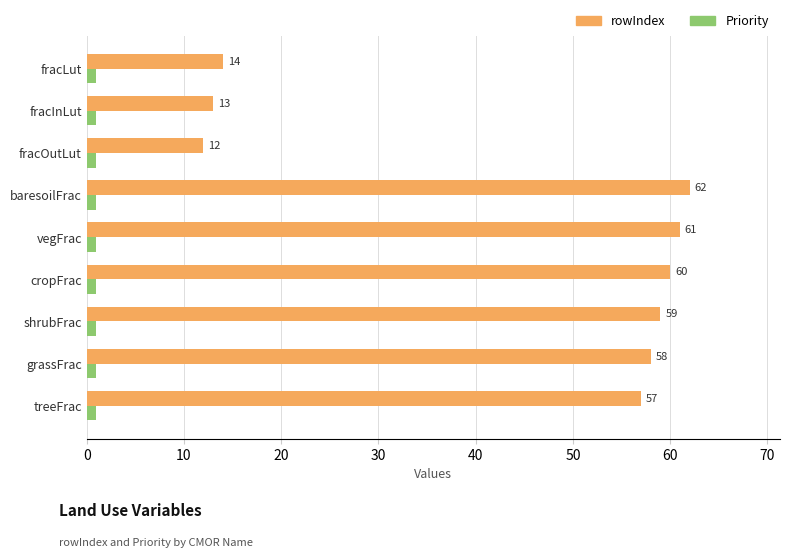

What is the difference between the highest and lowest values at treeFrac?

56